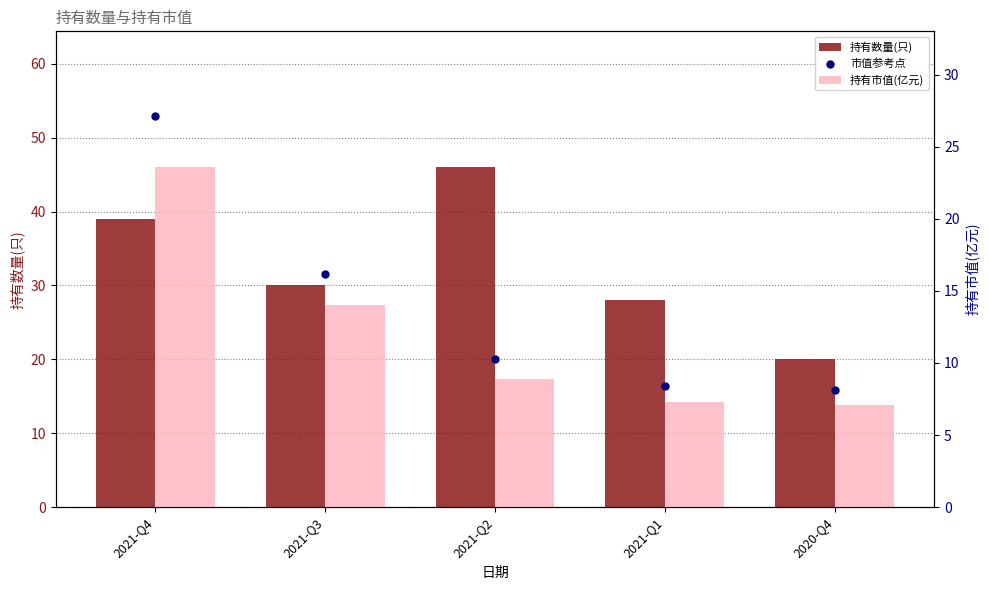

What are all the series names shown in the legend?

持有数量(只), 持有市值(亿元), 市值参考点